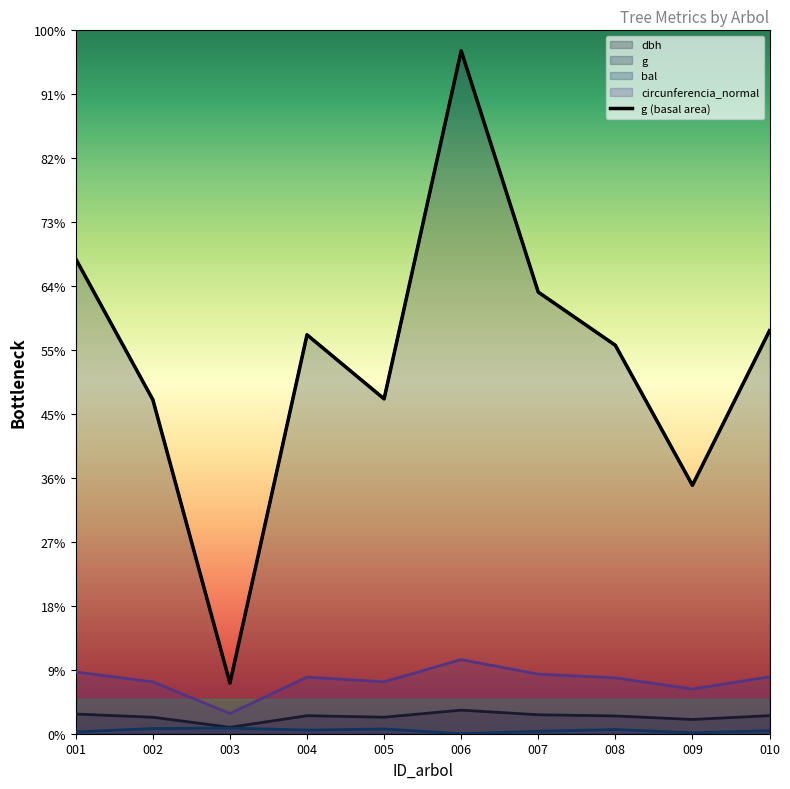

How many interior local peaks does the g series have?

2